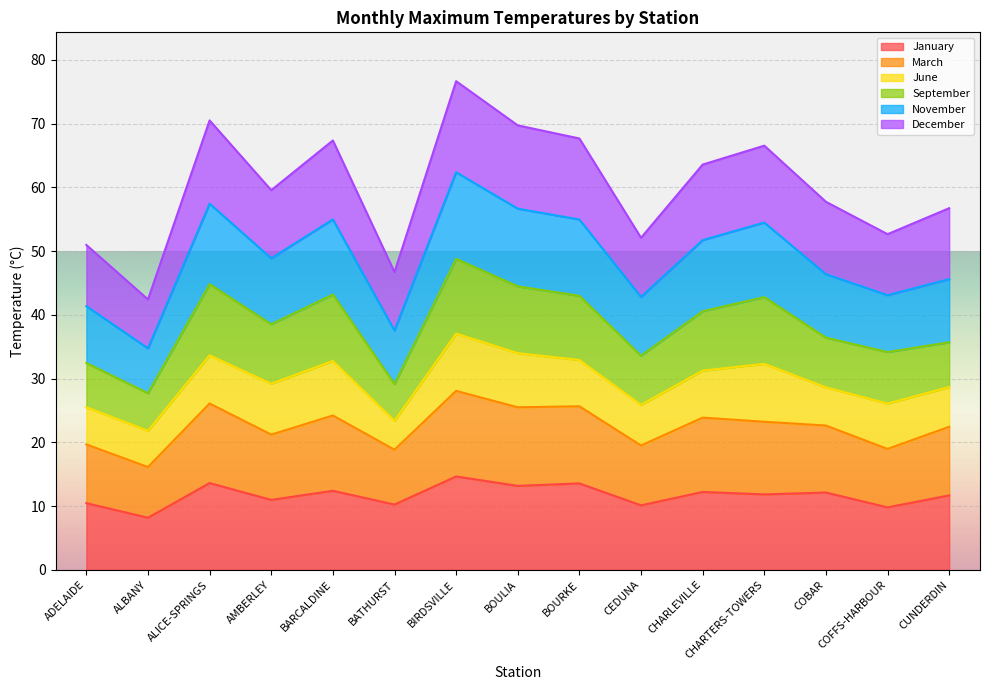

Where is the first local maximum for March?

ALICE-SPRINGS